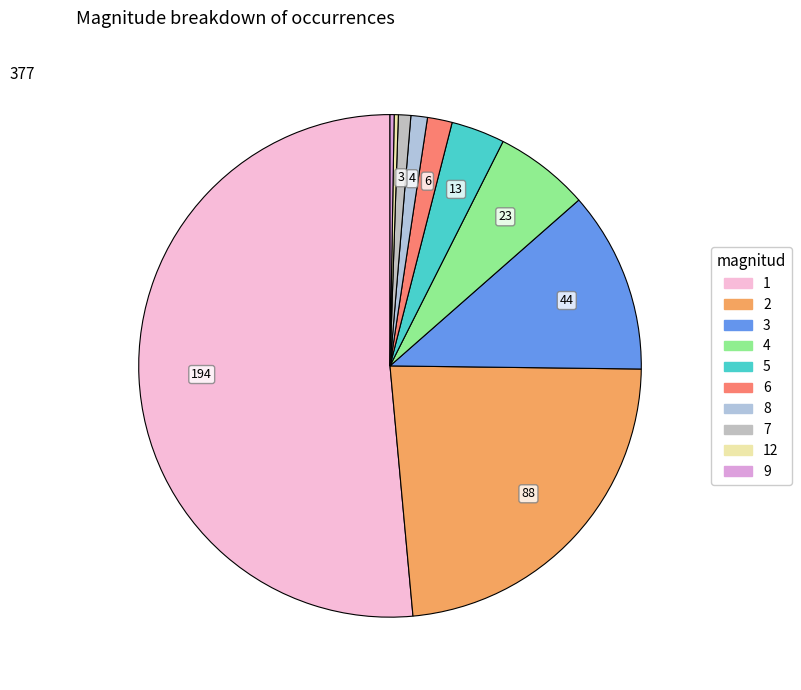

Does 1 account for over 50% of the chart?

Yes